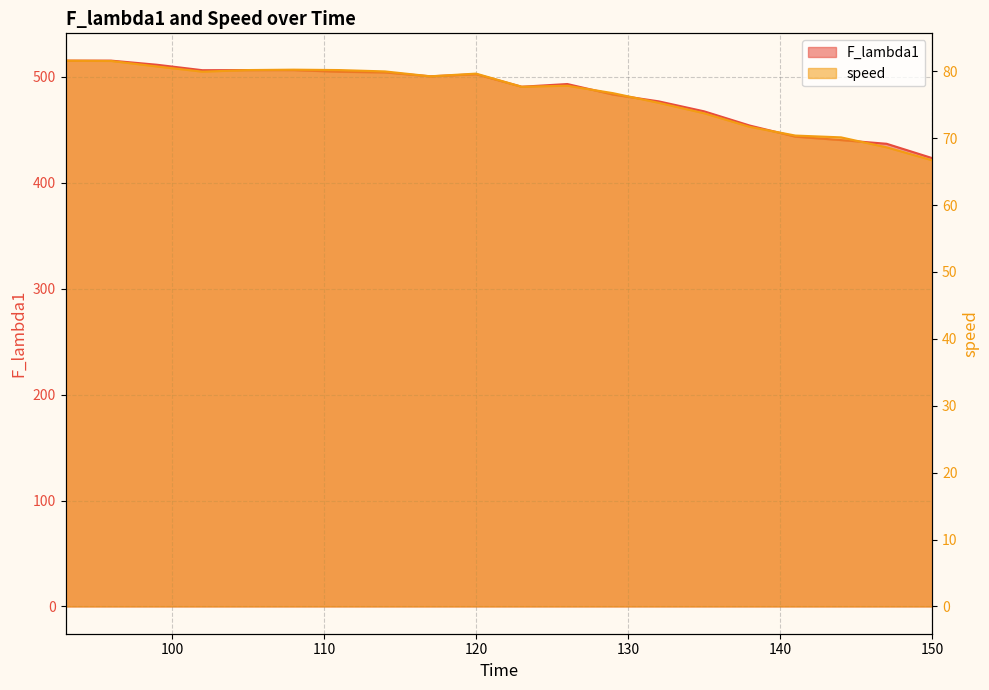

Rank the series by their maximum value, from highest to lowest.

F_lambda1, speed